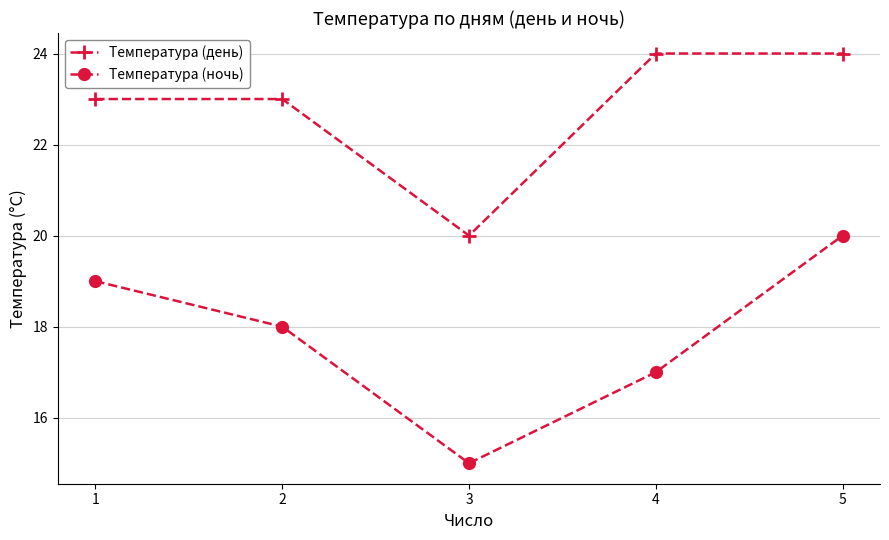

Reading left to right, list all the values displayed in this chart.

Температура (день): 23	23	20	24	24
Температура (ночь): 19	18	15	17	20